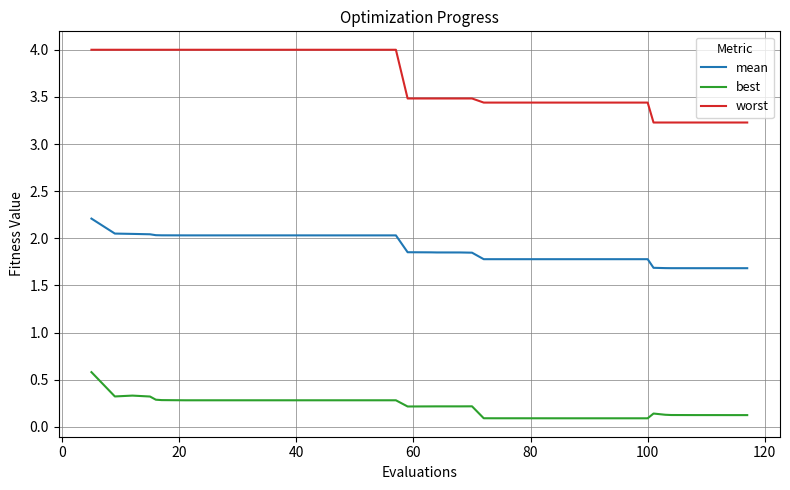

Which series has the largest total across all categories?

worst